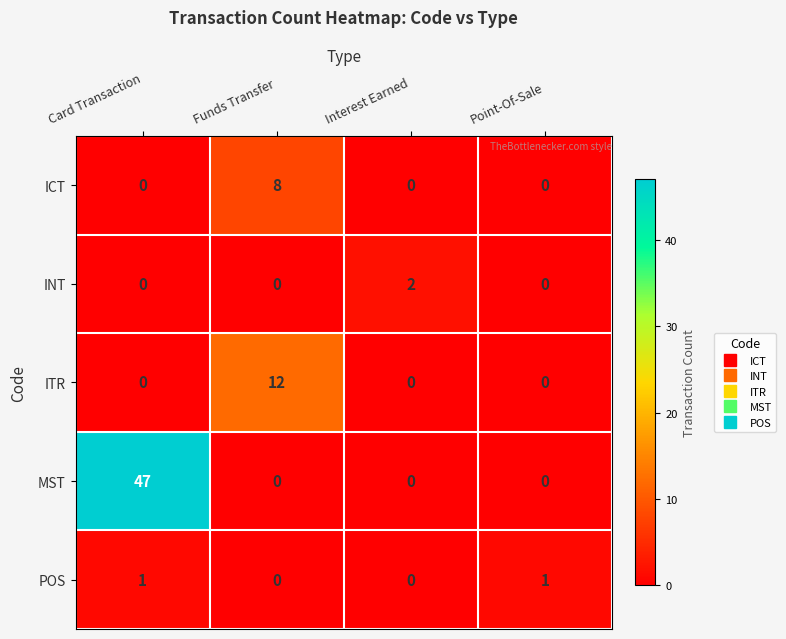

Which series has the largest total across all categories?

MST